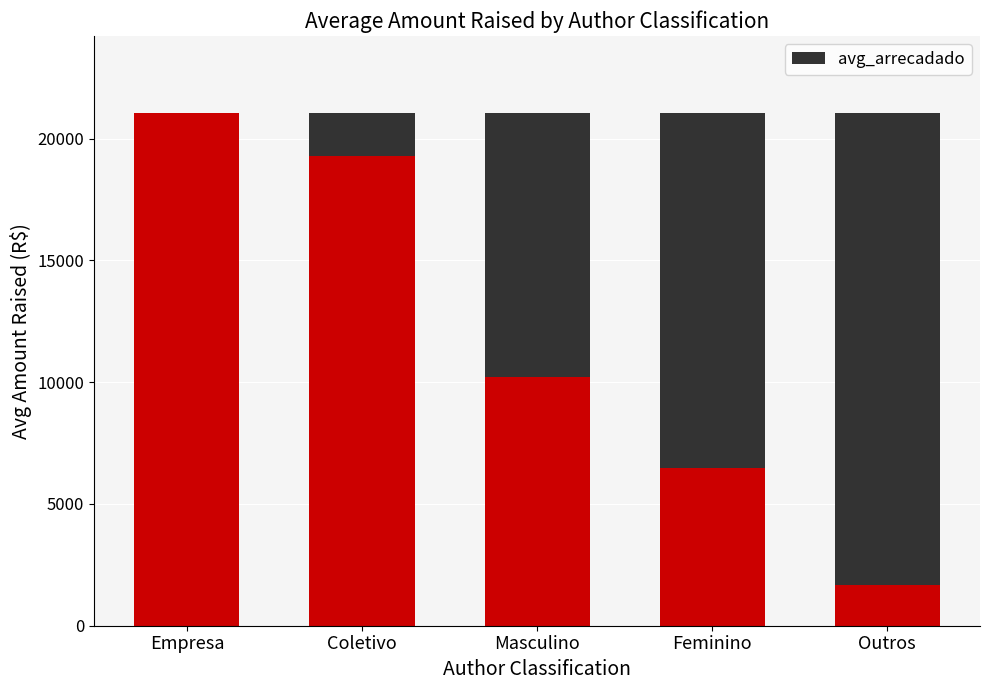

The avg_arrecadado_highlight series shows 10206.3 at Masculino. True or false?

True